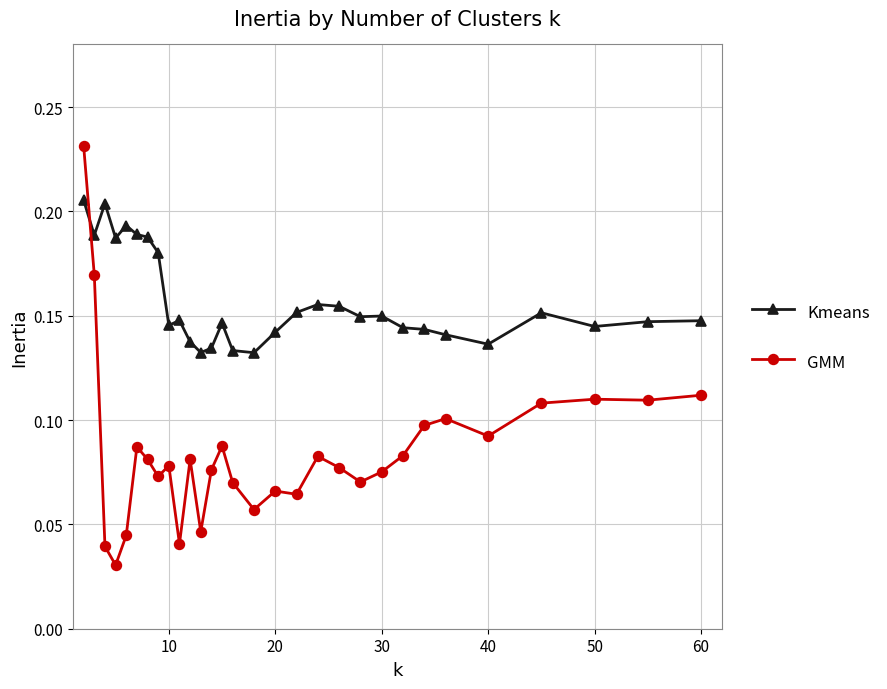

Which series has the widest spread of values?

GMM